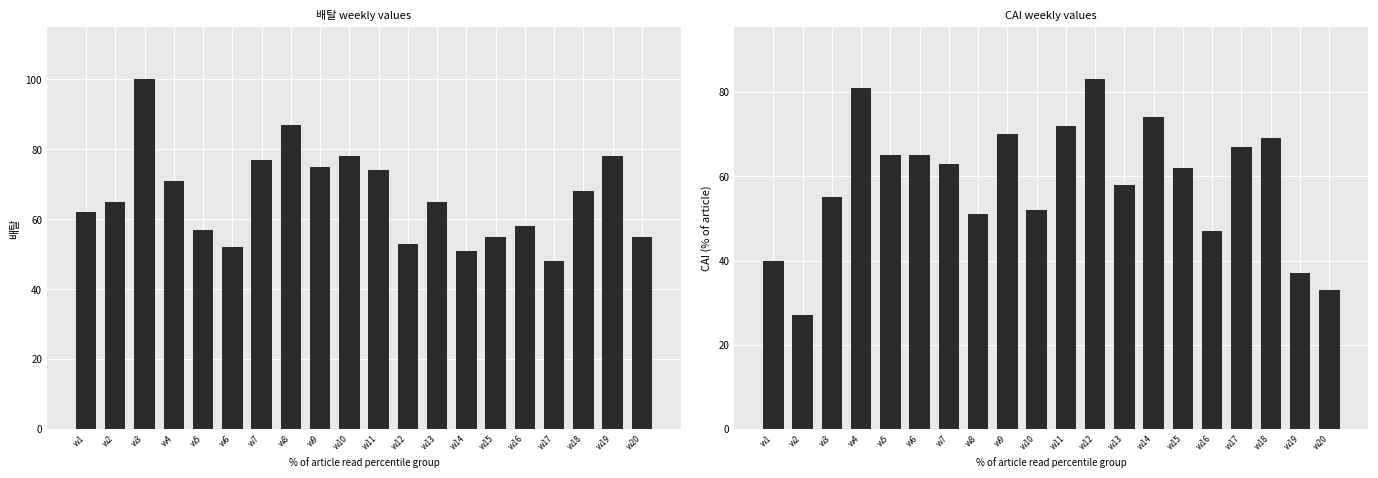

Is it true that 배탈 equals 99 at w15?

False